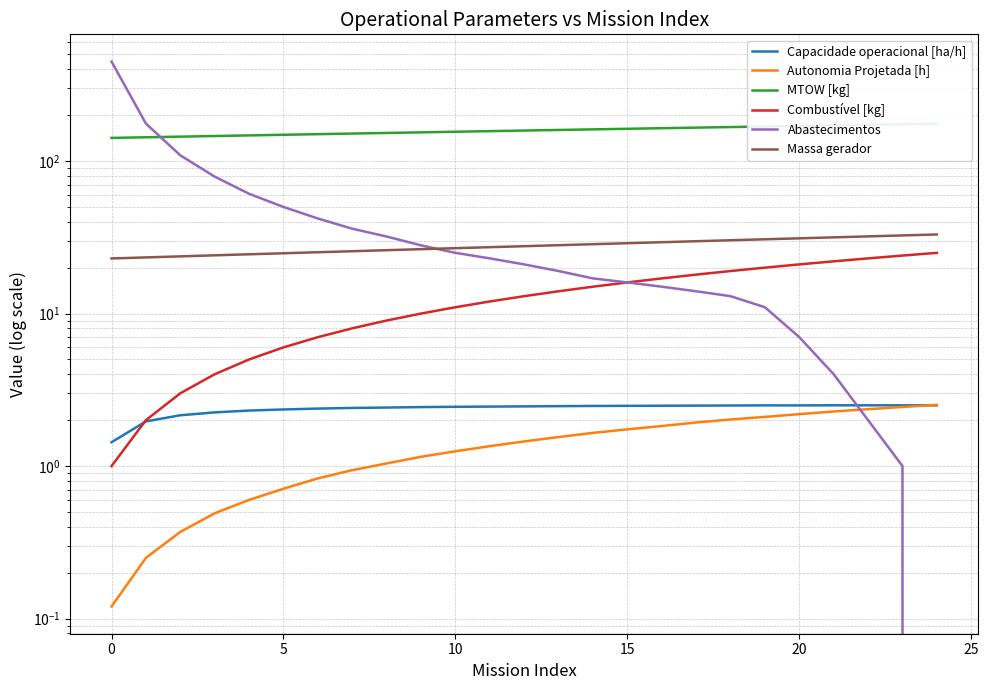

Between 23 and 11, which is larger?

23